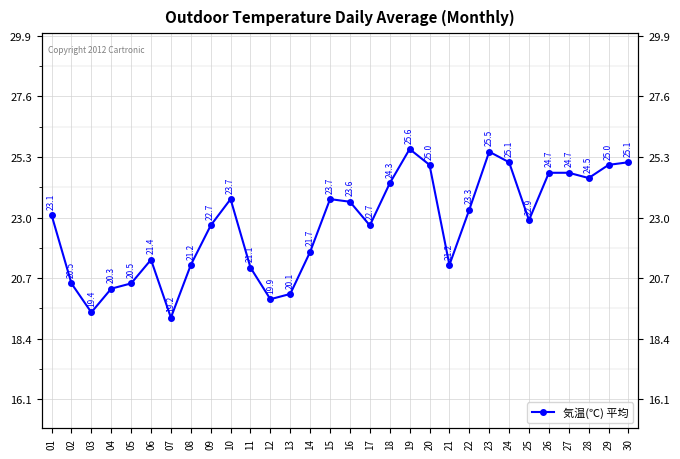

List the labels in order of value, smallest first.

07, 03, 12, 13, 04, 02, 05, 11, 08, 21, 06, 14, 09, 17, 25, 01, 22, 16, 10, 15, 18, 28, 26, 27, 20, 29, 24, 30, 23, 19